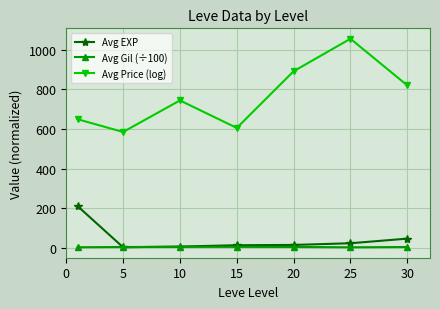

What are all the series names shown in the legend?

Avg EXP, Avg Gil (÷100), Avg Price (log)